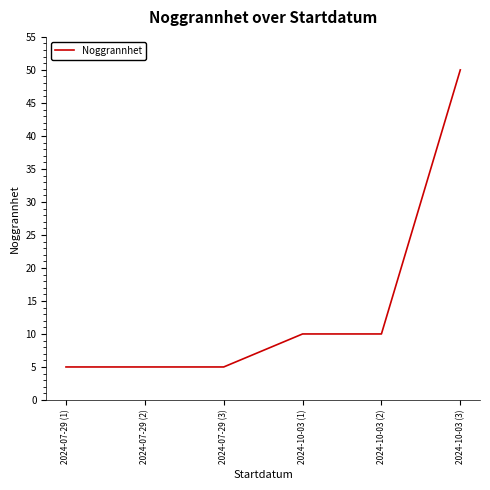

What is the sum of the values at 2024-07-29 (2) and 2024-07-29 (3)?

10